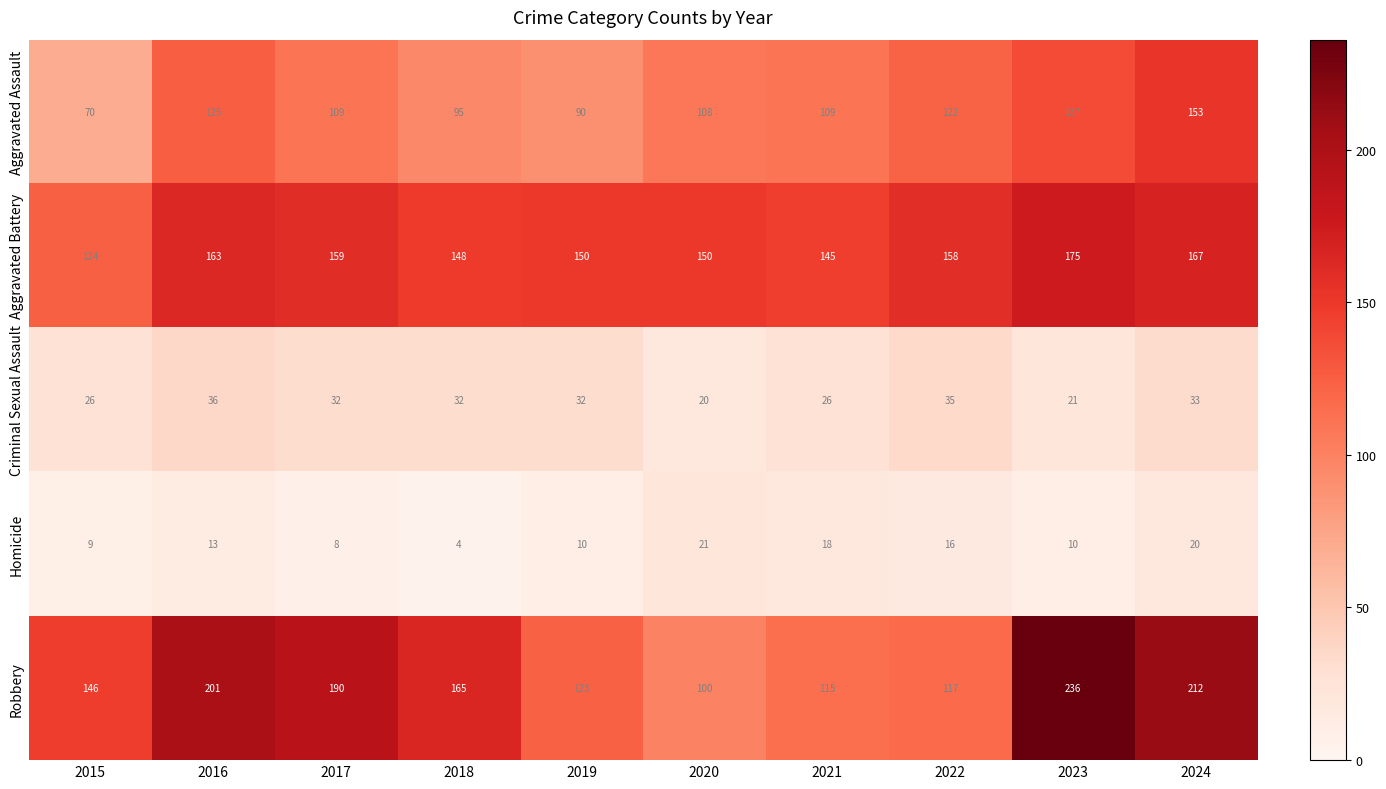

At which label is Robbery closest to 168?

2018